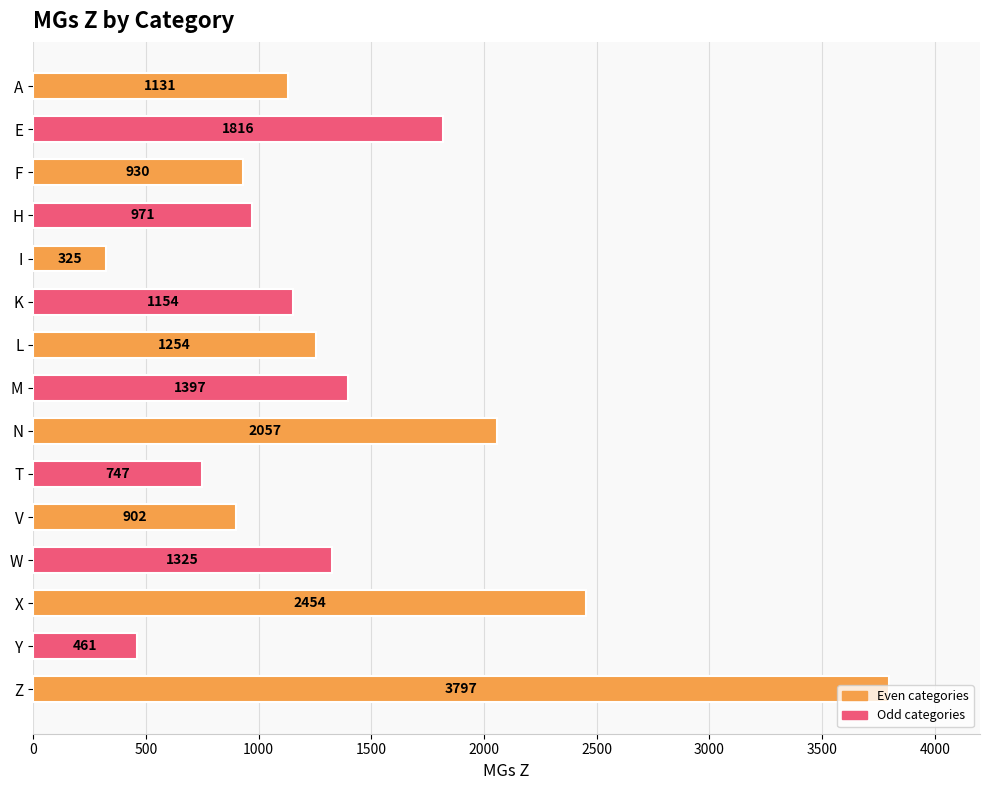

What is the average value?

1381